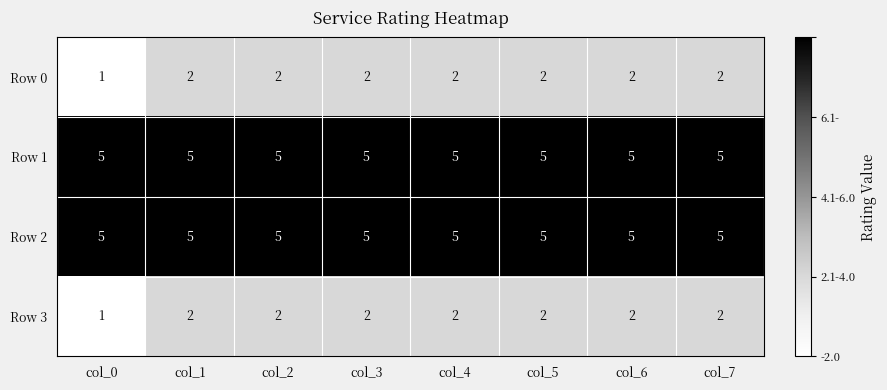

The value of Row 1 at col_6 is 8. True or false?

False